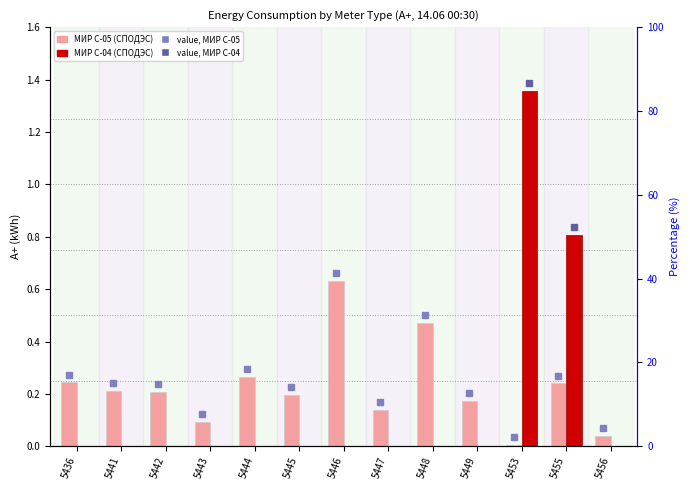

How many bars are there in each group?

2